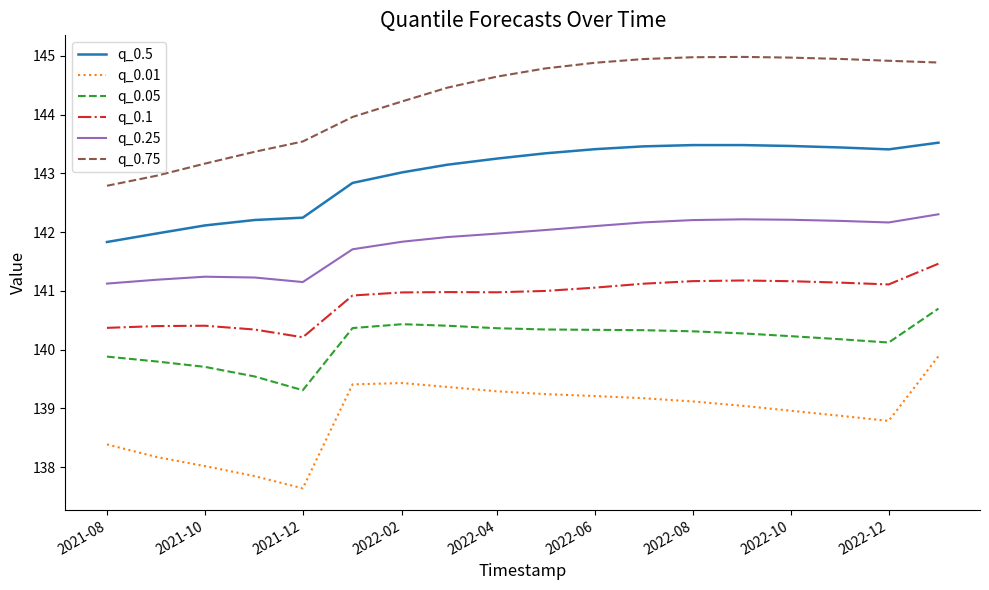

True or false: q_0.5 and q_0.01 intersect in this chart.

False